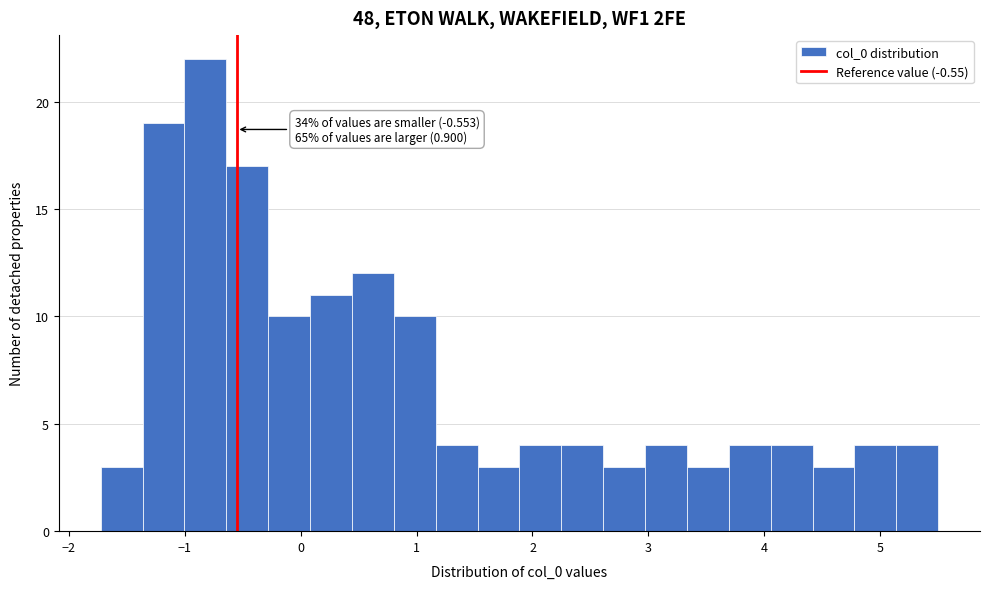

Read against the x-axis, roughly where is the centre of the tallest bar?

-0.8